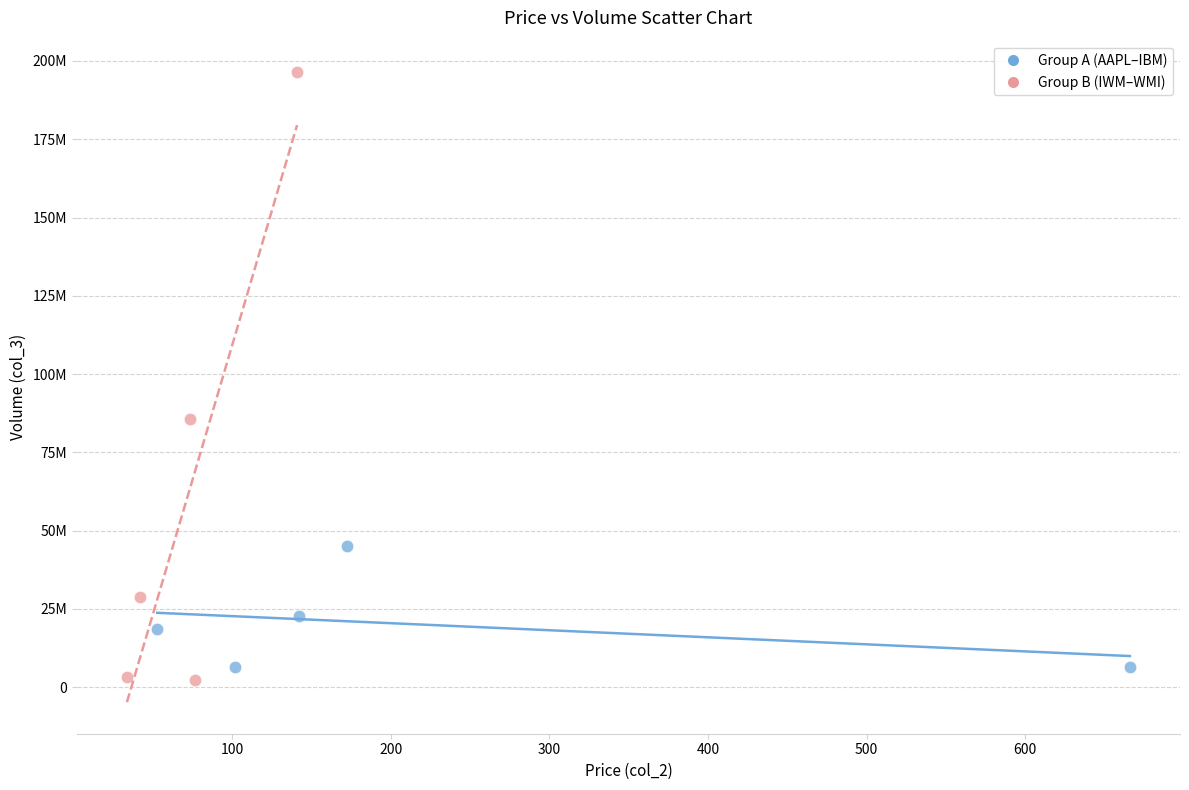

What are all the series names shown in the legend?

Group A (AAPL–IBM), Group B (IWM–WMI)